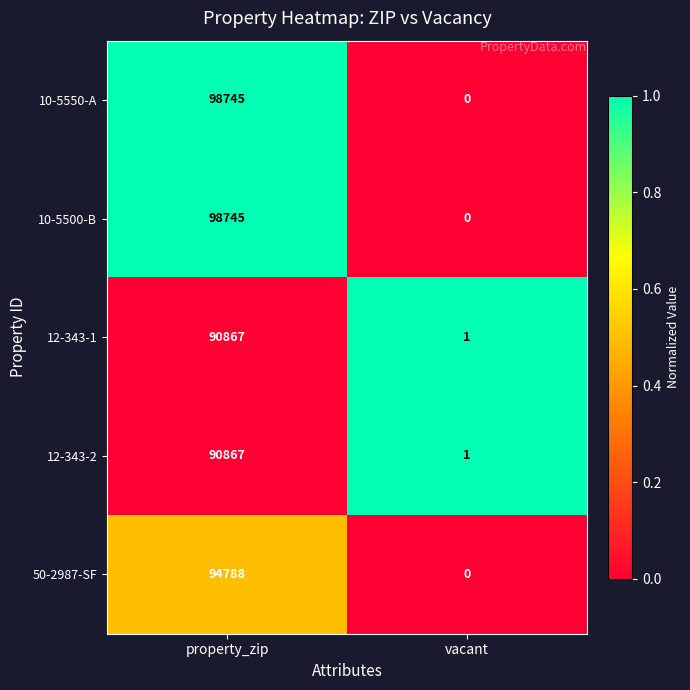

Reading left to right, transcribe all the data shown in this chart.

10-5550-A: 98745	0
10-5500-B: 98745	0
12-343-1: 90867	1
12-343-2: 90867	1
50-2987-SF: 94788	0